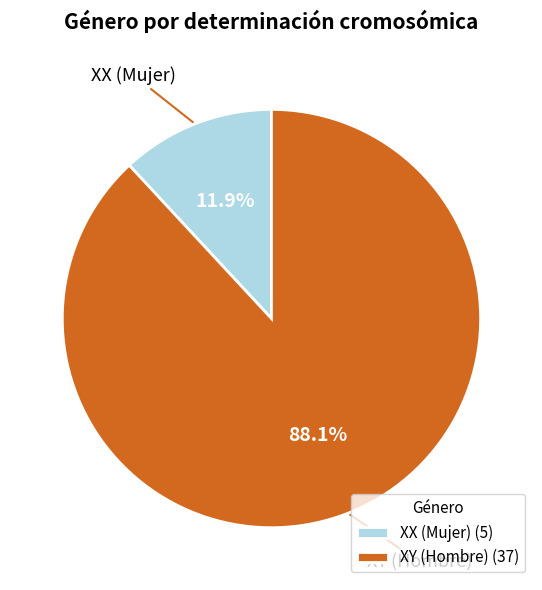

Which category has the smallest portion of the pie?

XX (Mujer)